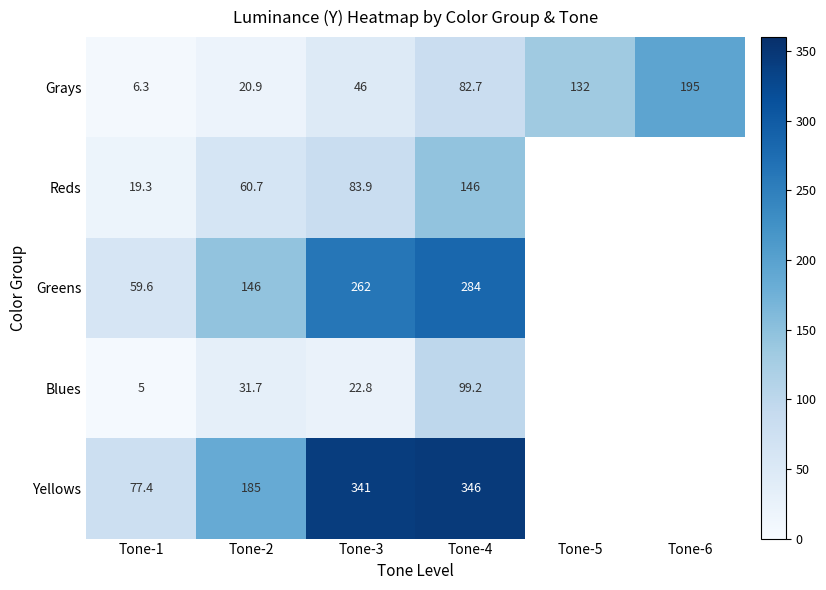

Rank the series at Tone-2 from highest to lowest value.

Yellows, Greens, Reds, Blues, Grays